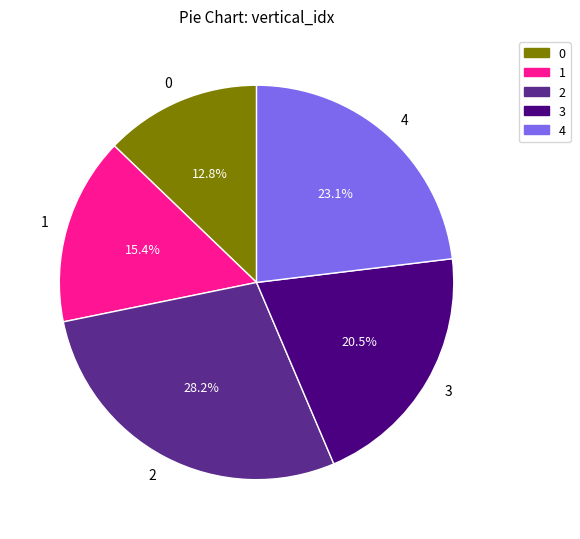

What percentage is the 0 slice, to the nearest percent?

13%